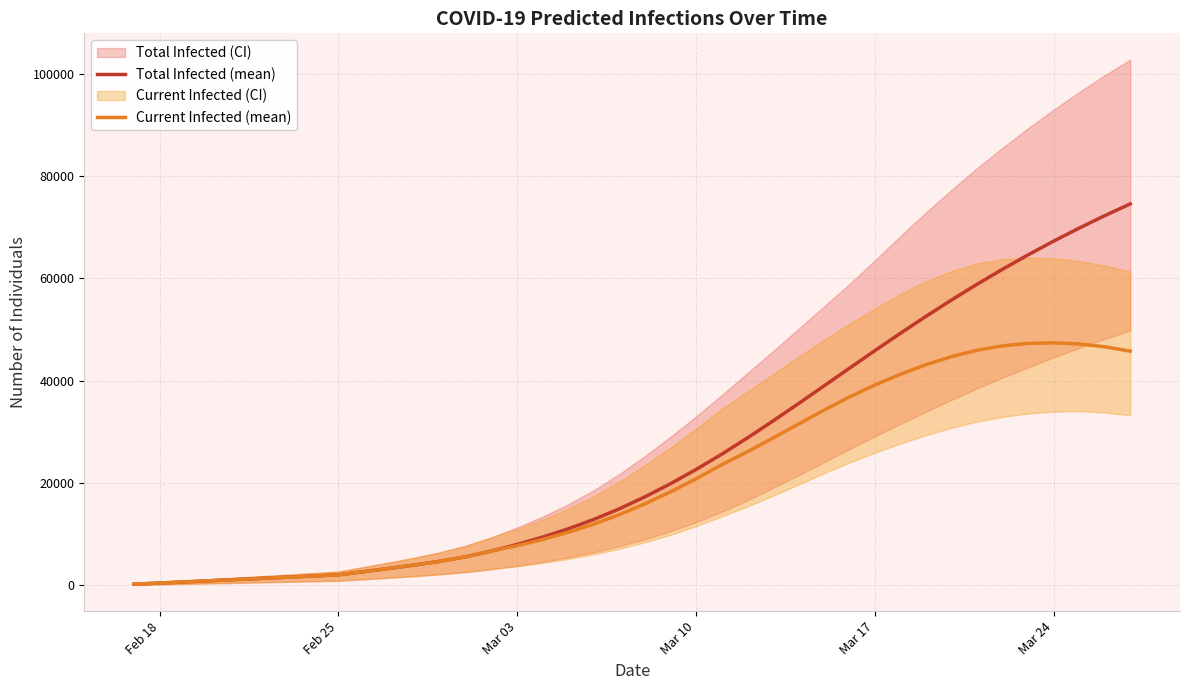

What is the highest value of the Total Infected (mean) series?

74524